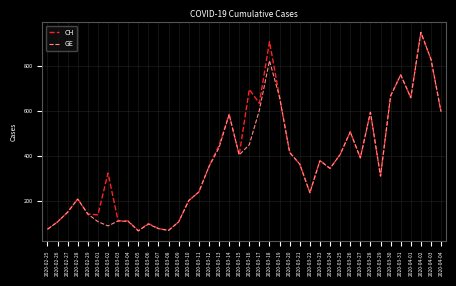

At which category does the chart reach its peak across all series?

2020-04-02